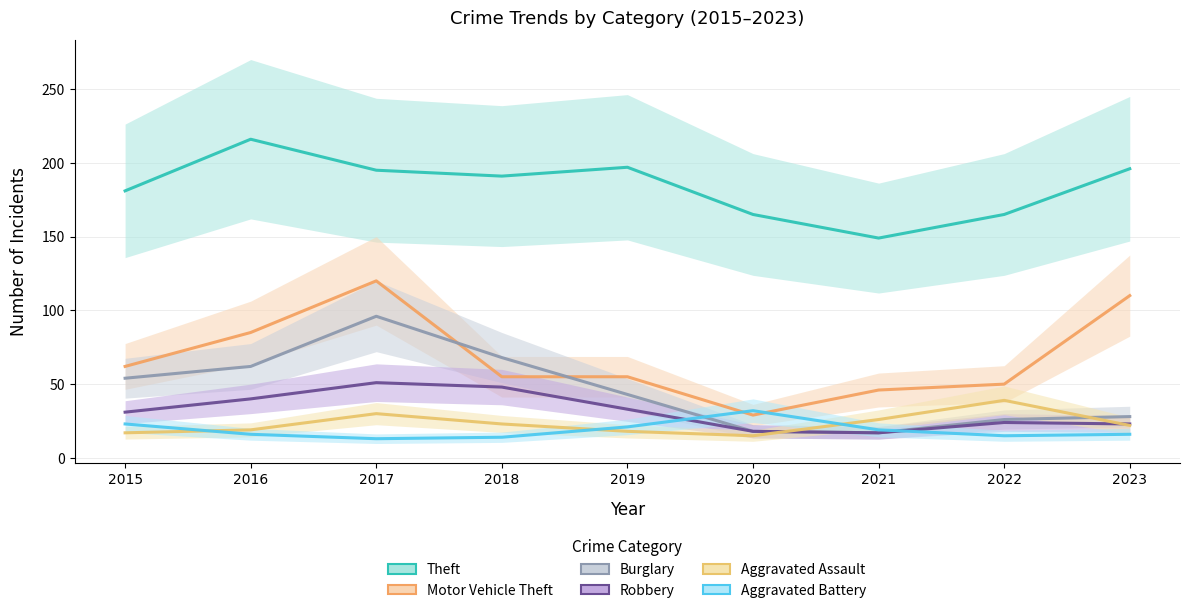

The Aggravated Battery series shows 16 at 2023. True or false?

True